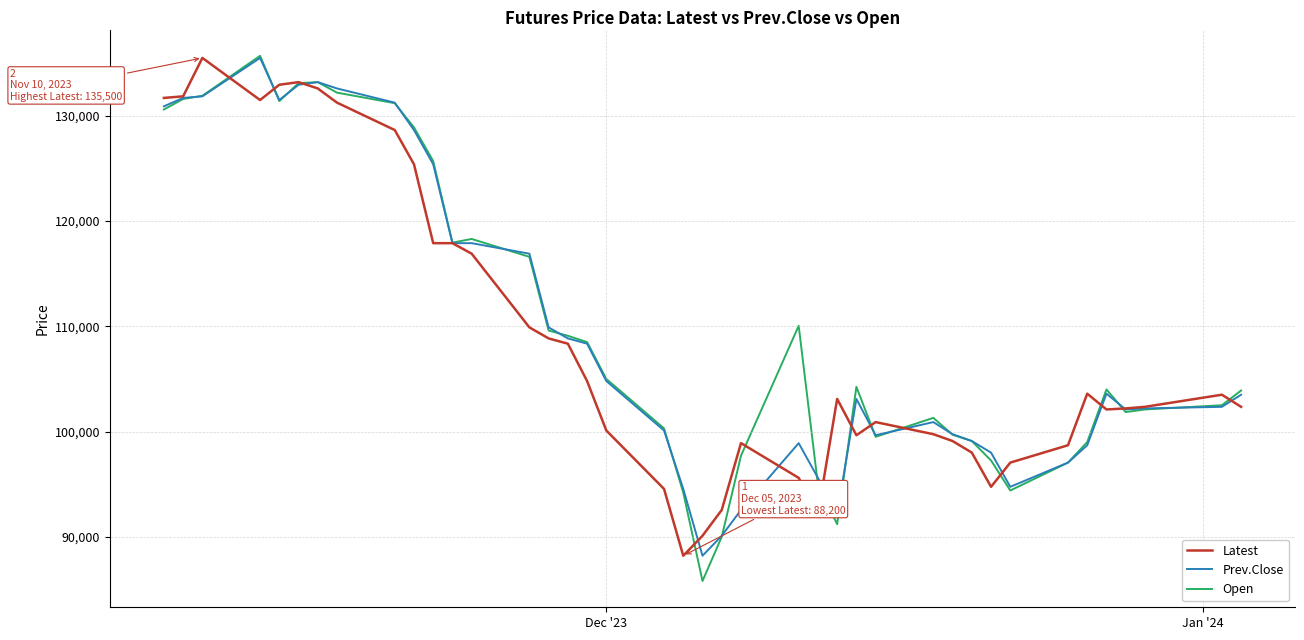

True or false: Open and Prev.Close cross at least once.

True